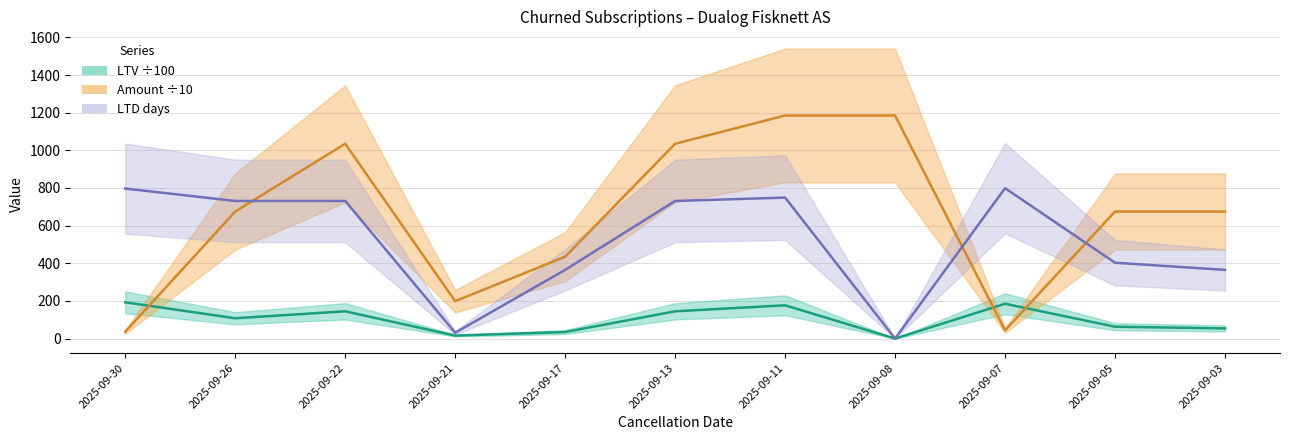

True or false: LTV ÷100 and LTD days intersect in this chart.

False